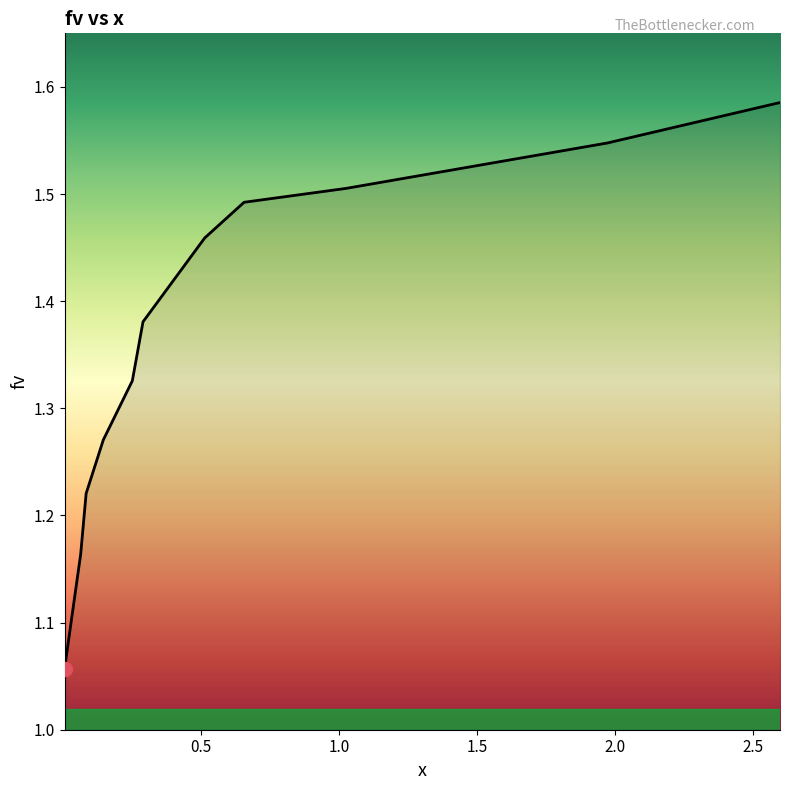

What is the average value?

1.4